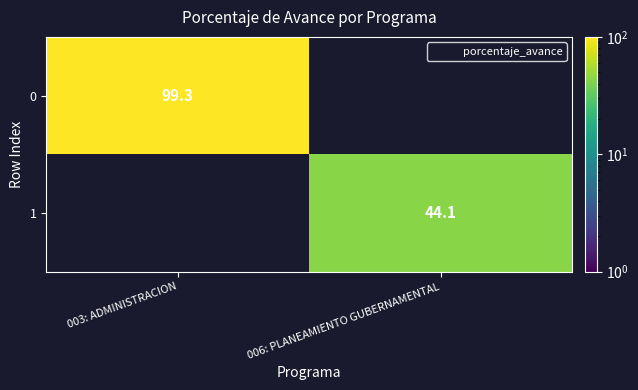

True or false: 1 has a value of 59.9 at 006: PLANEAMIENTO GUBERNAMENTAL.

False